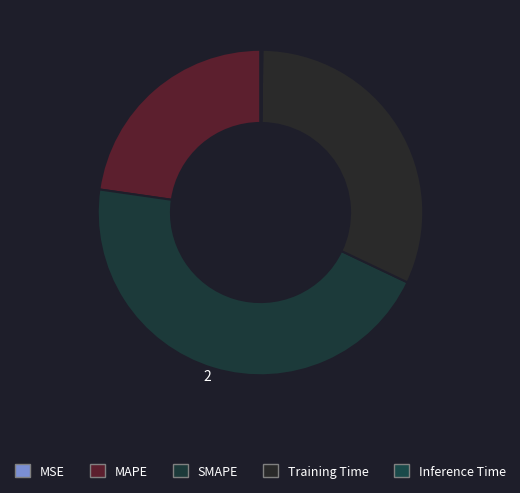

True or false: Inference Time accounts for 0% of the total.

True